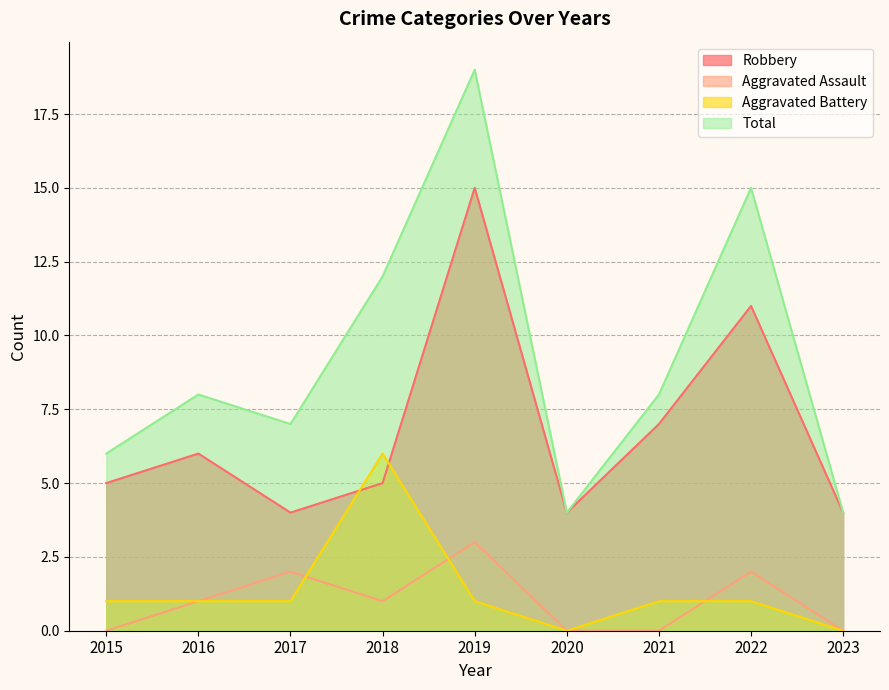

Between 2022 and 2019, which is larger?

2019